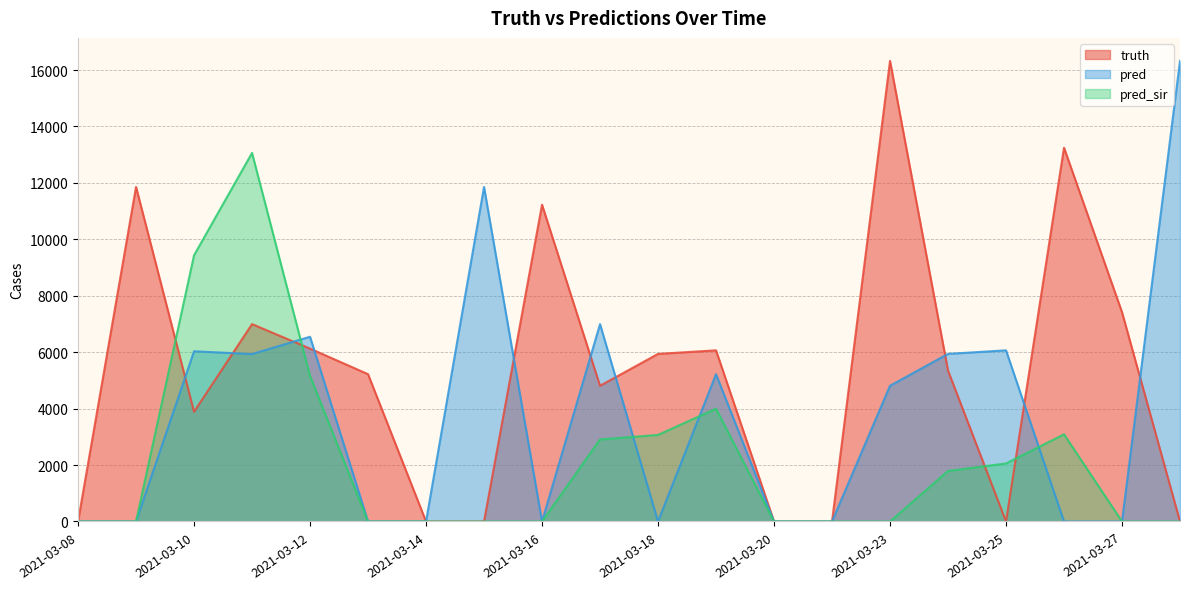

What is the sum of all pred_sir values?

44566